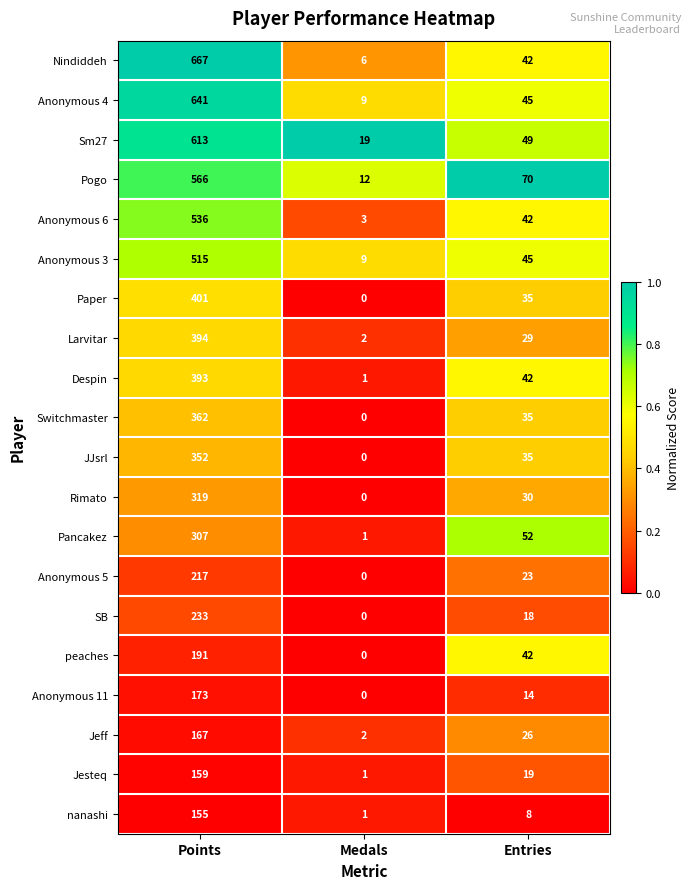

Is the value of Rimato at Entries greater than the value of JJsrl at Entries?

No